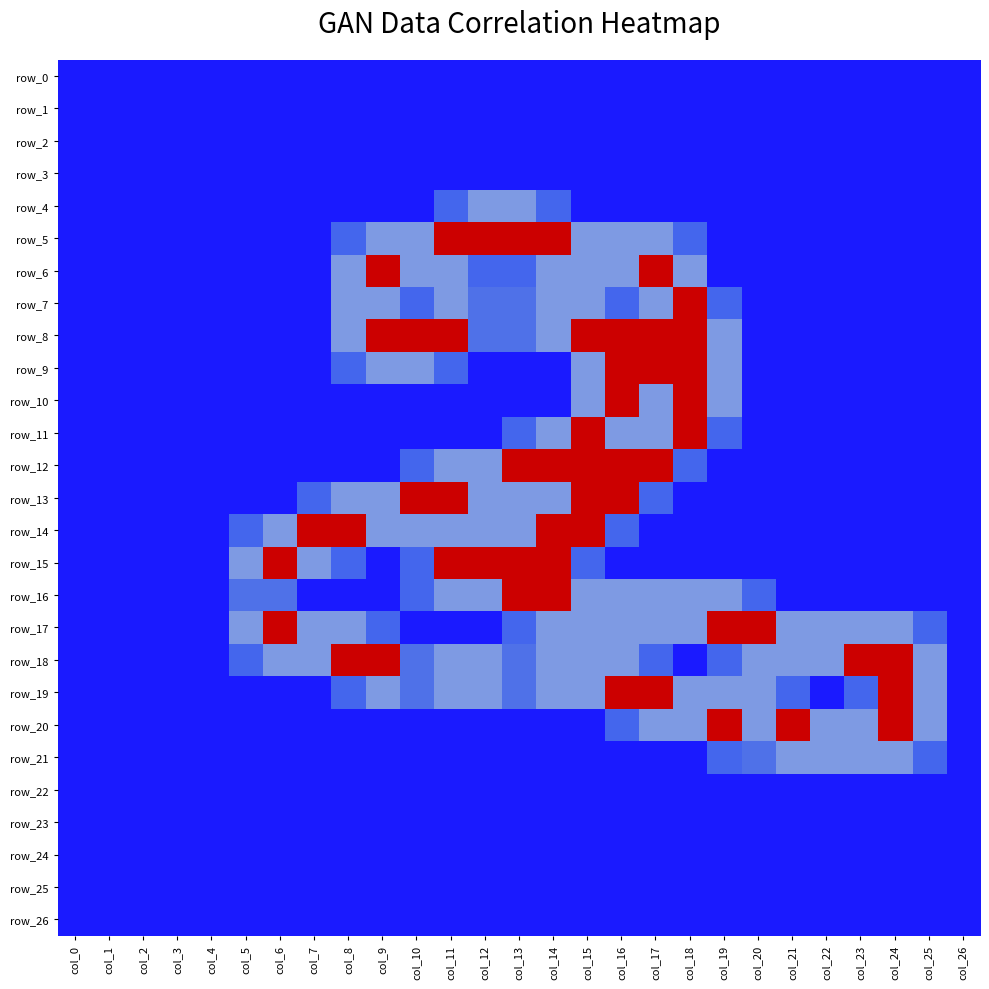

How many series are shown in this chart?

27